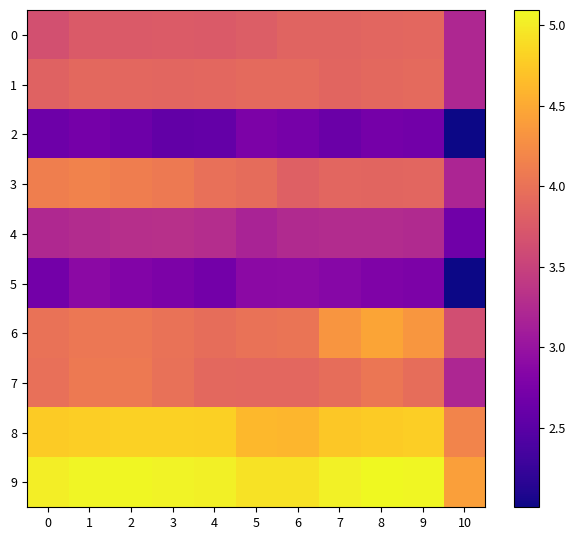

Reading left to right, extract all data points from this chart.

0: 0=3.7	1=3.8	2=3.8	3=3.8	4=3.8	5=3.8	6=3.9	7=3.9	8=3.9	9=3.9	10=3.2
1: 0=3.8	1=3.9	2=3.9	3=3.9	4=3.9	5=3.9	6=3.9	7=3.9	8=3.9	9=3.9	10=3.2
2: 0=2.7	1=2.7	2=2.6	3=2.6	4=2.6	5=2.8	6=2.7	7=2.6	8=2.7	9=2.7	10=2.0
3: 0=4.1	1=4.2	2=4.1	3=4.1	4=4.0	5=3.9	6=3.8	7=3.9	8=3.9	9=3.9	10=3.2
4: 0=3.2	1=3.3	2=3.3	3=3.3	4=3.3	5=3.2	6=3.2	7=3.3	8=3.3	9=3.2	10=2.7
5: 0=2.7	1=2.9	2=2.8	3=2.8	4=2.7	5=2.9	6=2.9	7=2.9	8=2.8	9=2.8	10=2.0
6: 0=4.0	1=4.1	2=4.1	3=4.0	4=4.0	5=4.0	6=4.0	7=4.3	8=4.5	9=4.3	10=3.6
7: 0=4.0	1=4.1	2=4.1	3=4.0	4=3.9	5=3.9	6=3.9	7=4.0	8=4.0	9=4.0	10=3.2
8: 0=4.8	1=4.8	2=4.8	3=4.8	4=4.8	5=4.6	6=4.6	7=4.7	8=4.8	9=4.8	10=4.2
9: 0=5.0	1=5.1	2=5.1	3=5.1	4=5.0	5=4.9	6=4.9	7=5.0	8=5.1	9=5.1	10=4.4